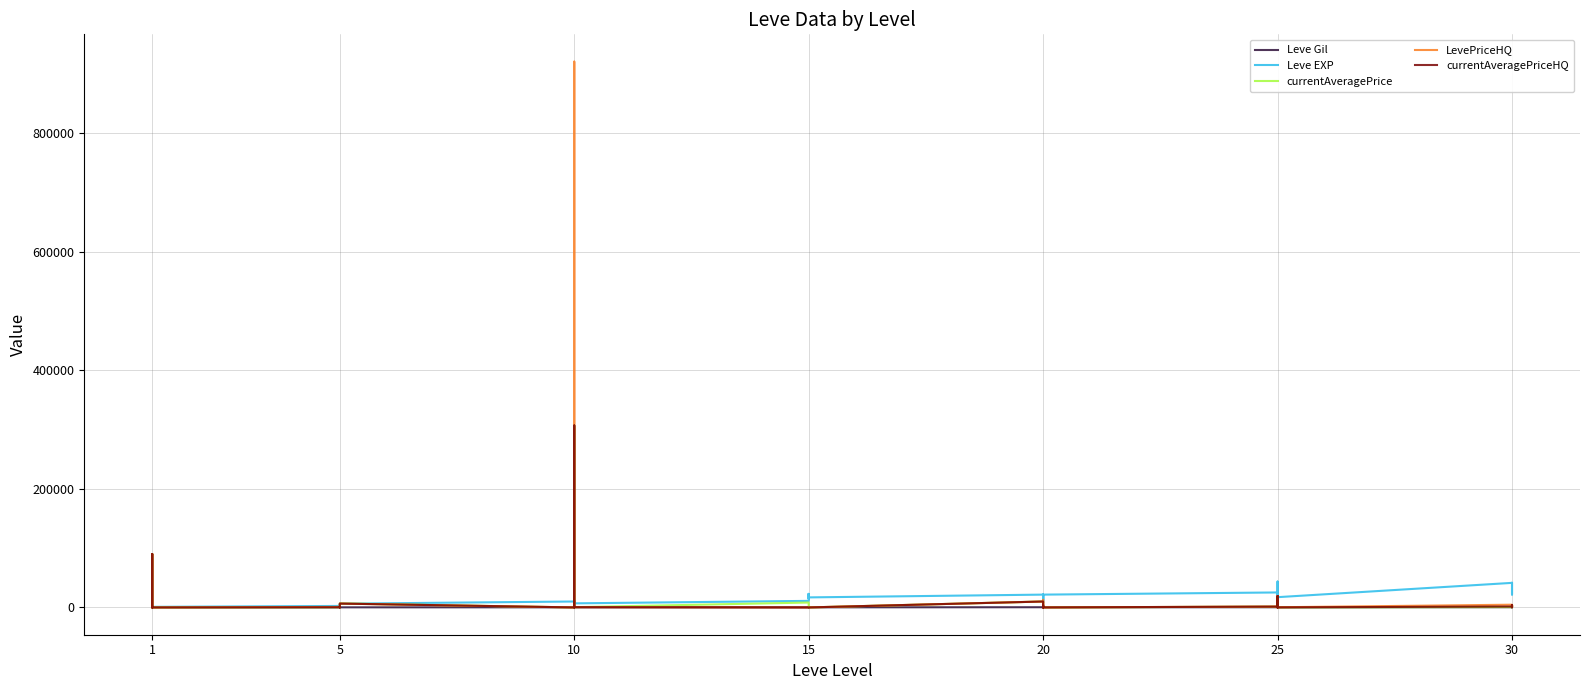

What is the label of the 19th point from the right?

21